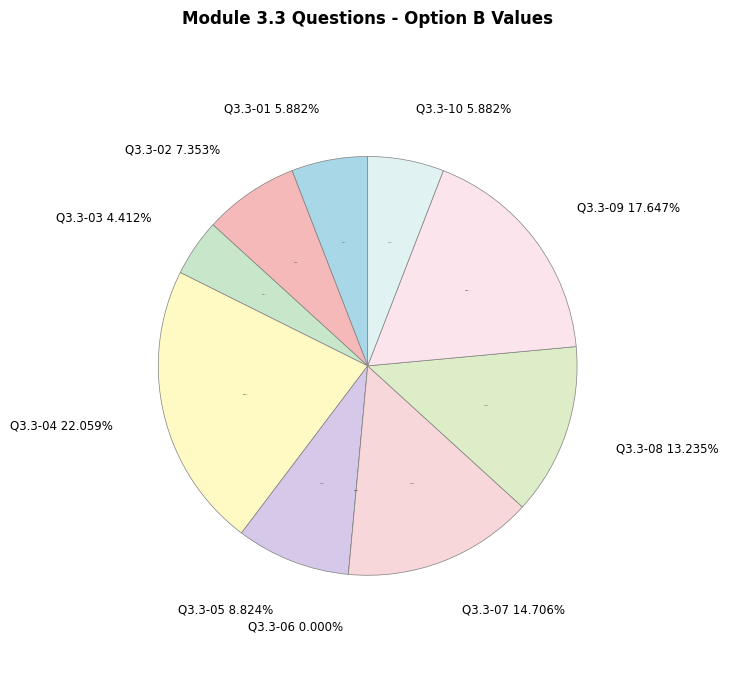

Does any single category account for the majority?

No